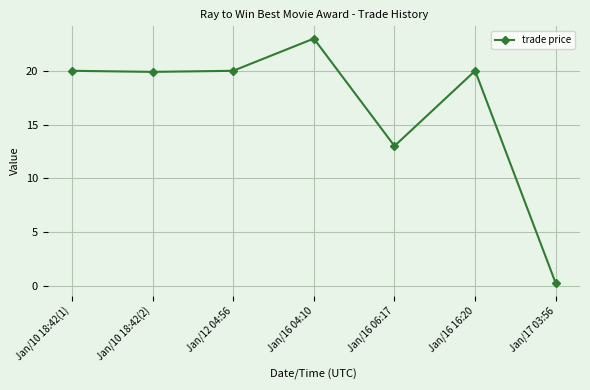

What is the change in value from Jan/12 04:56 to Jan/17 03:56?

-19.8